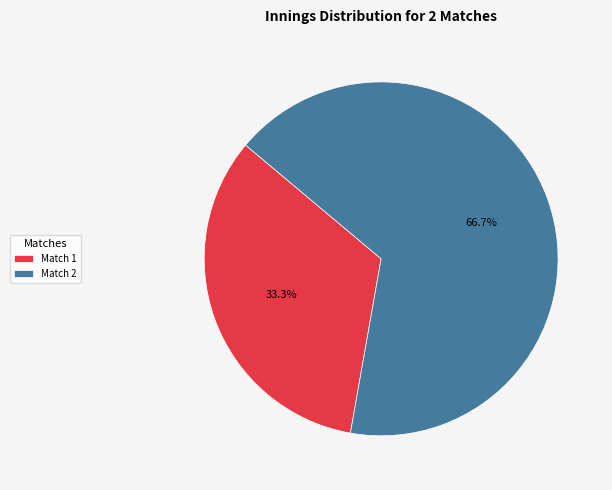

Is Match 1 the majority of the pie?

No